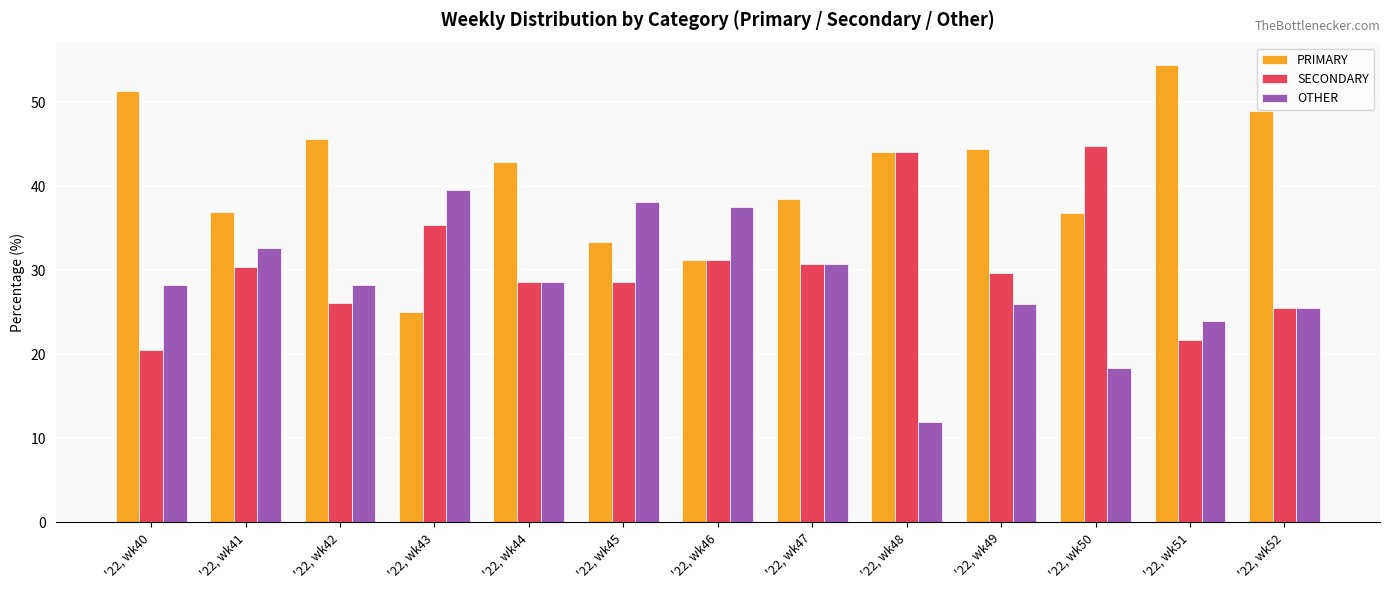

How many bars are there in total?

39